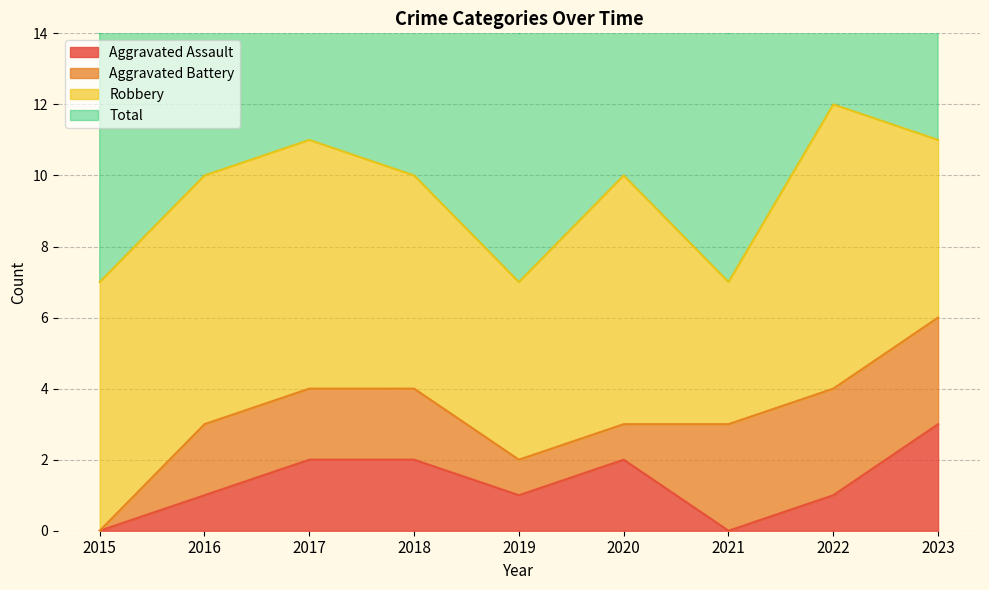

Count the number of categories in the chart.

9